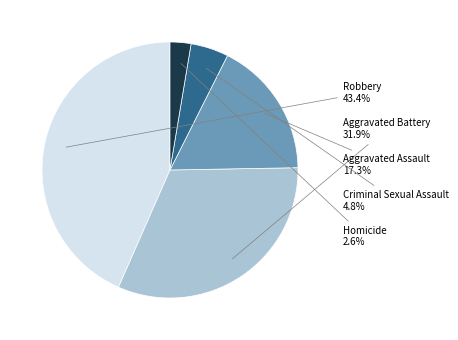

Count the number of slices in the pie.

5